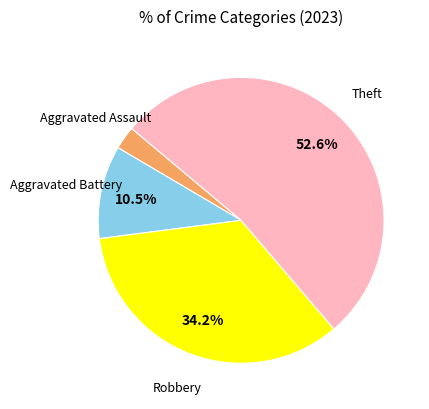

Is there a majority slice in this chart?

Yes